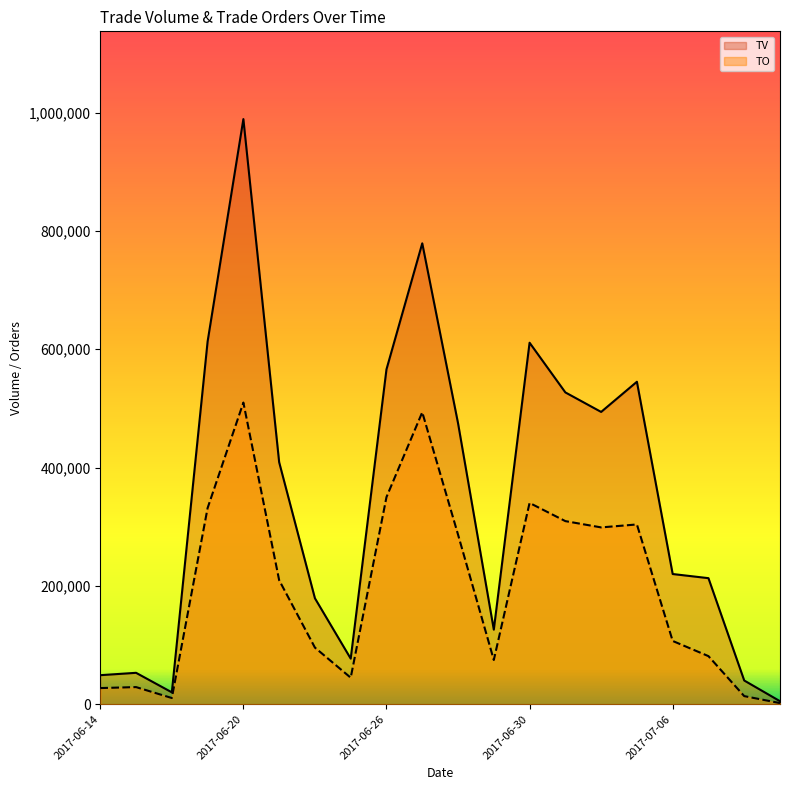

What is the difference between the highest and lowest values at 2017-07-10?

26390